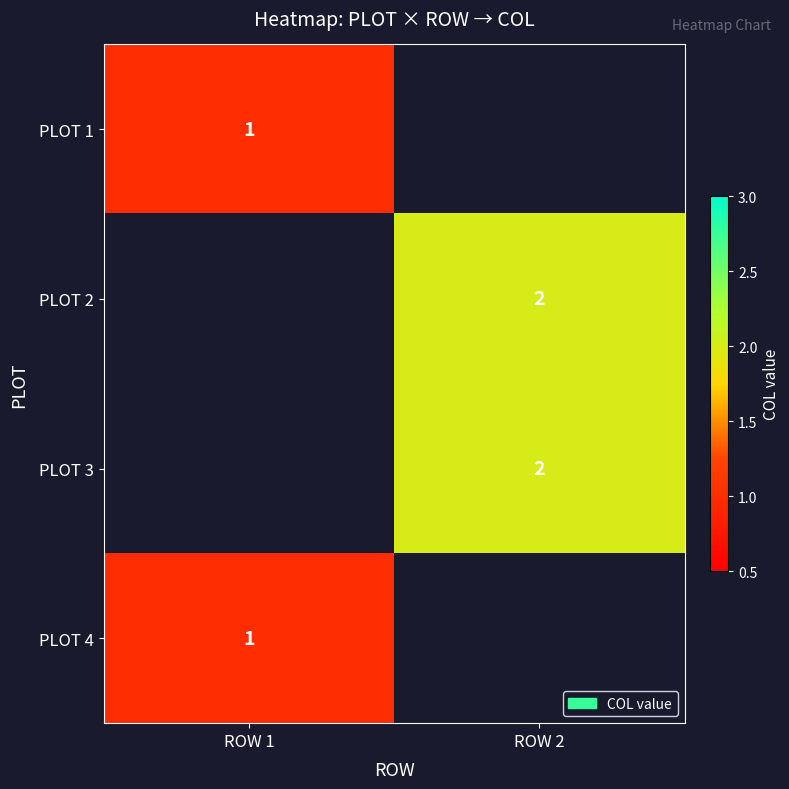

Is it true that PLOT 1 equals 1 at ROW 1?

True